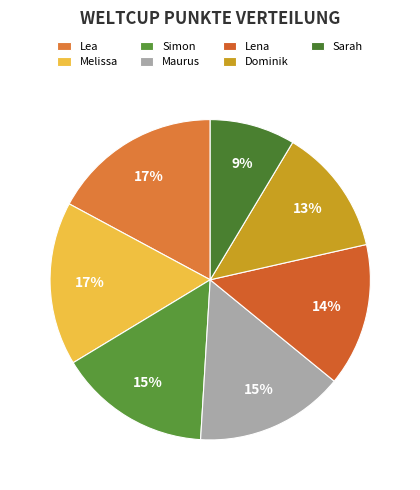

Rank the categories by value from lowest to highest.

Sarah, Dominik, Lena, Maurus, Simon, Melissa, Lea